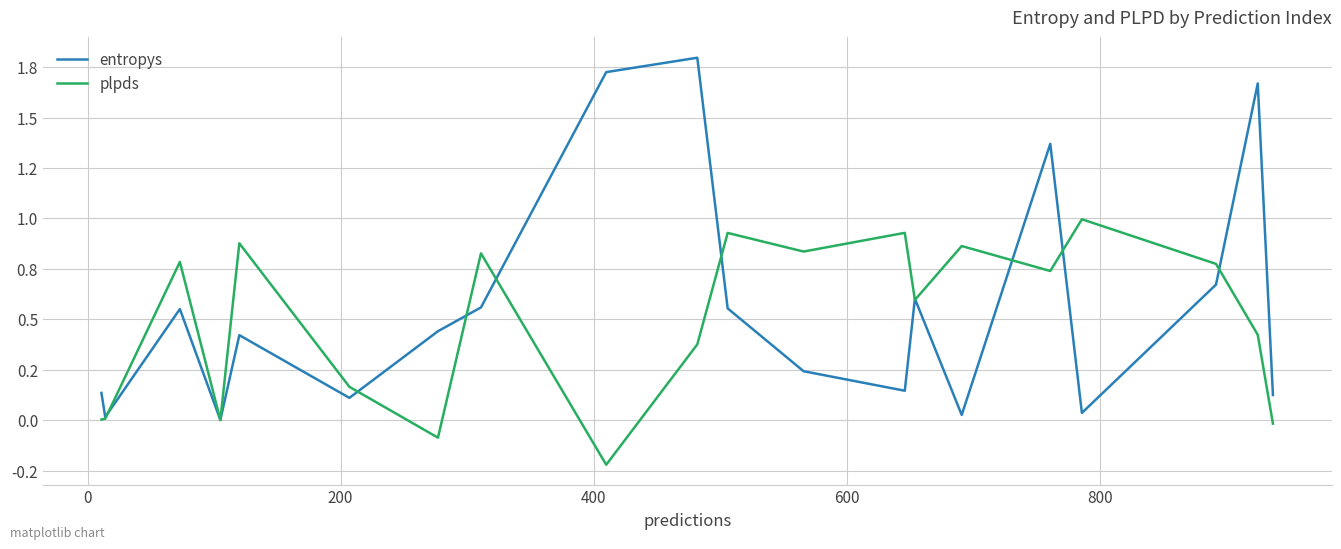

What is the difference between the maximum and second lowest values in the plpds series?

1.1